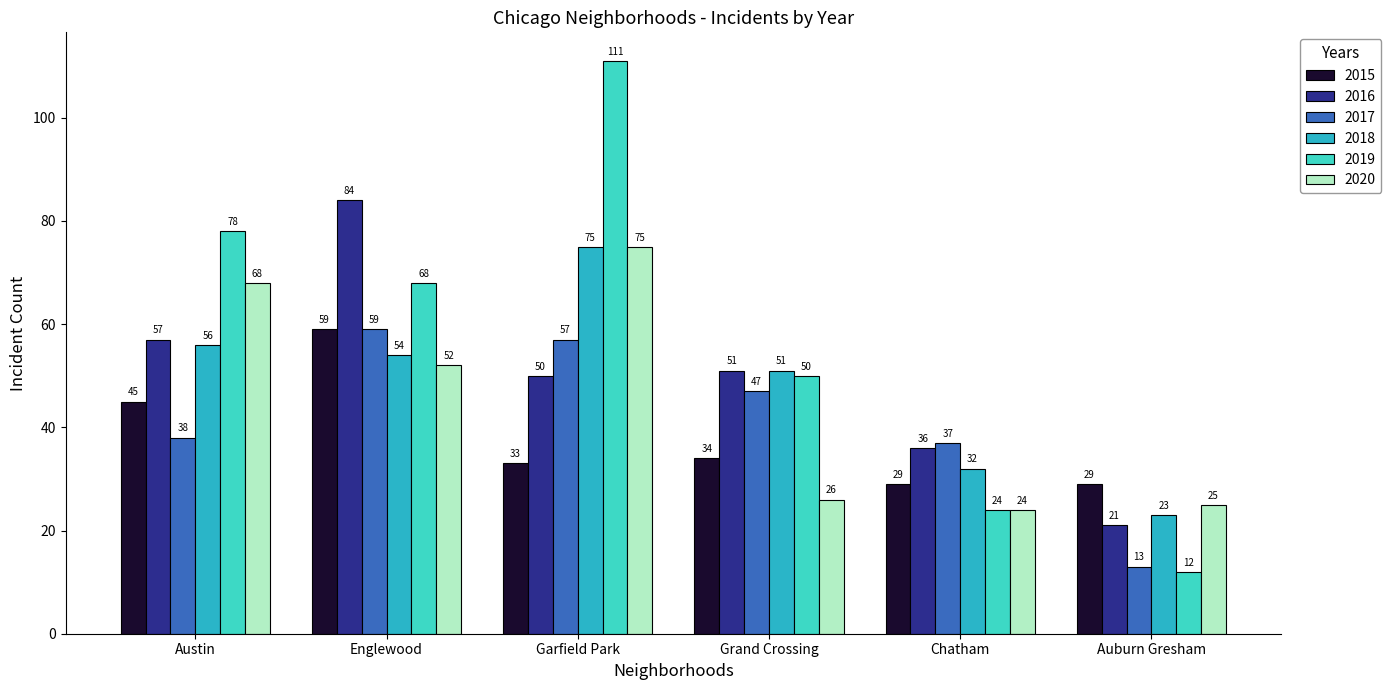

List the labels in order of 2016 value, smallest first.

Auburn Gresham, Chatham, Garfield Park, Grand Crossing, Austin, Englewood